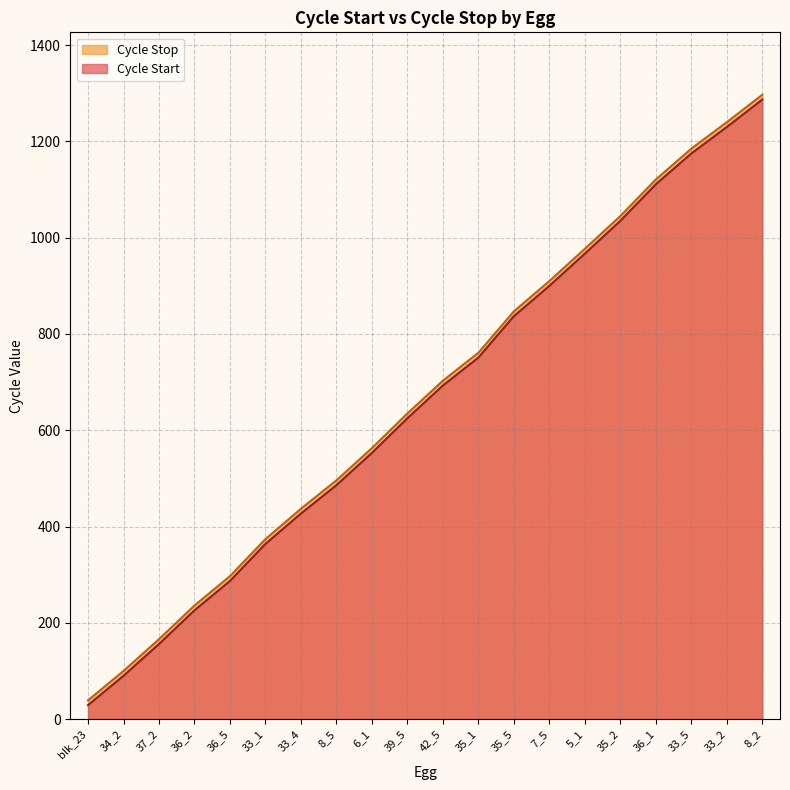

Reading left to right, list all the values displayed in this chart.

Cycle Start: blk_23=29	34_2=90	37_2=156	36_2=226	36_5=287	33_1=364	33_4=427	8_5=486	6_1=553	39_5=625	42_5=693	35_1=751	35_5=837	7_5=900	5_1=967	35_2=1035	36_1=1111	33_5=1175	33_2=1230	8_2=1287
Cycle Stop: blk_23=39	34_2=100	37_2=166	36_2=236	36_5=297	33_1=374	33_4=437	8_5=496	6_1=563	39_5=635	42_5=703	35_1=761	35_5=847	7_5=910	5_1=977	35_2=1045	36_1=1121	33_5=1185	33_2=1240	8_2=1297